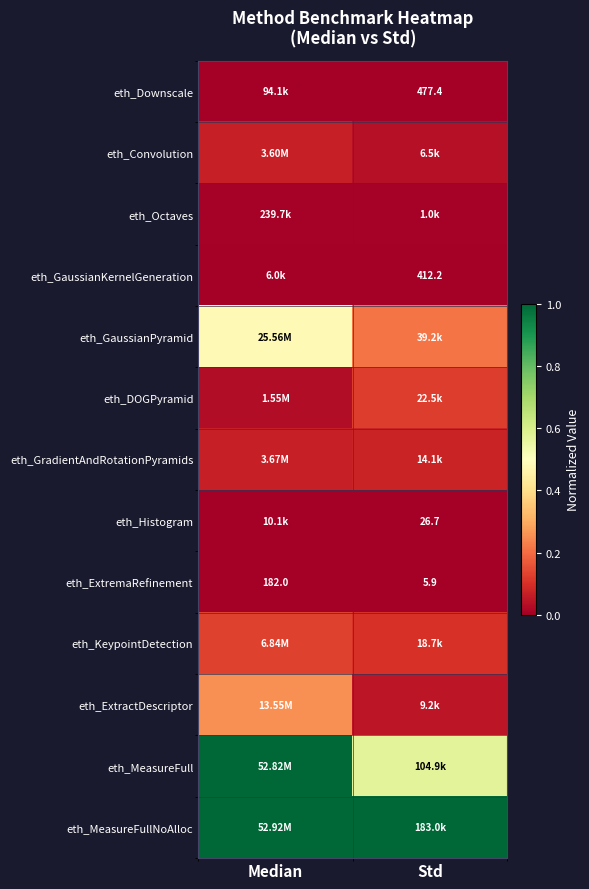

At how many categories does at least one series exceed 0?

2